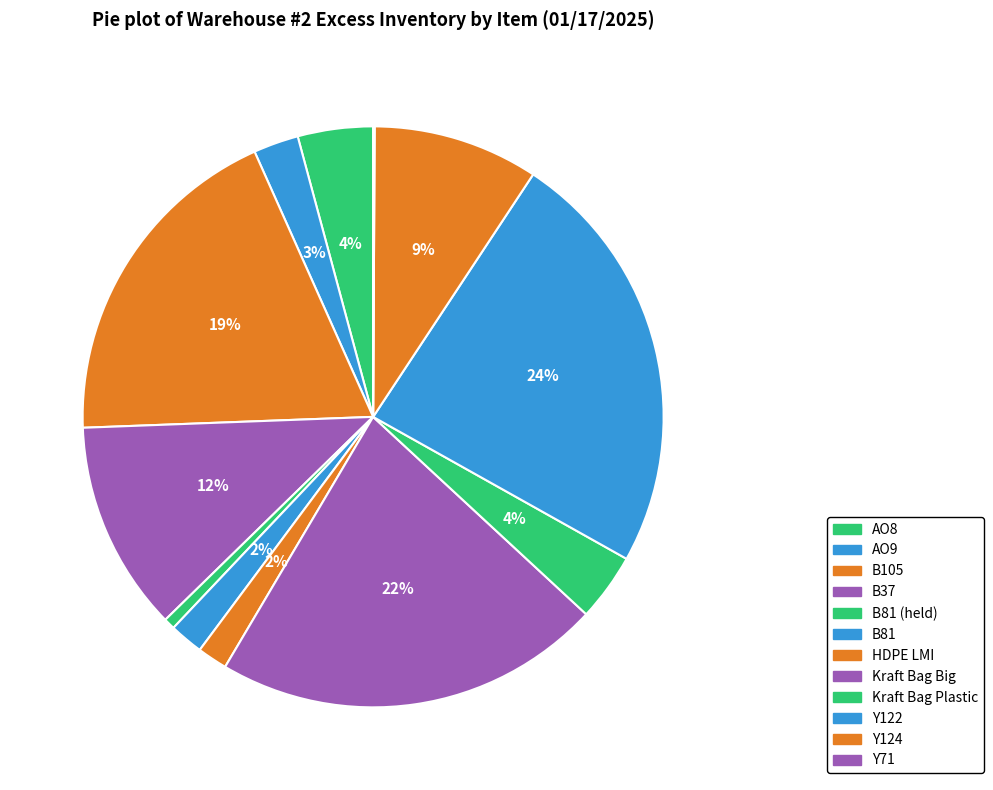

Rank the categories by value from highest to lowest.

Y122, Kraft Bag Big, B105, B37, Y124, AO8, Kraft Bag Plastic, AO9, B81, HDPE LMI, B81 (held), Y71